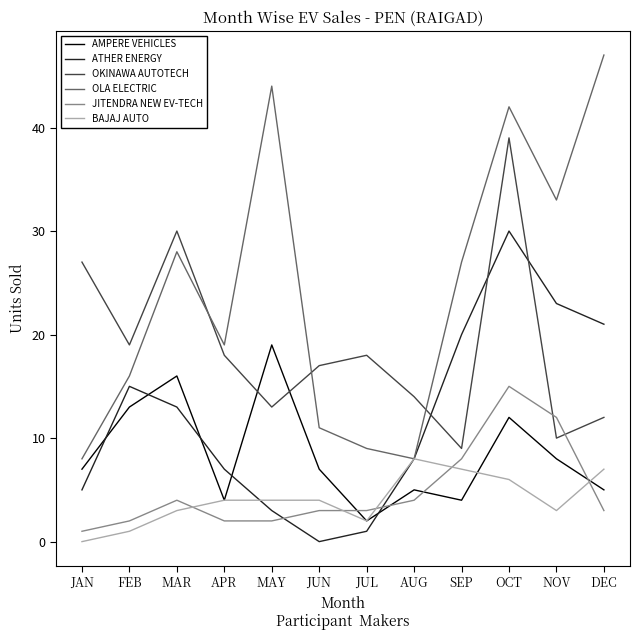

What position from the left is DEC?

12